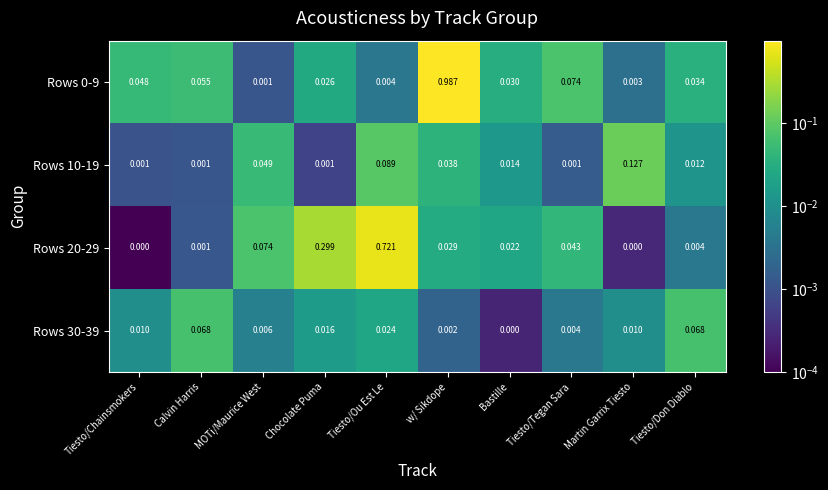

At how many categories does at least one series exceed 0?

10